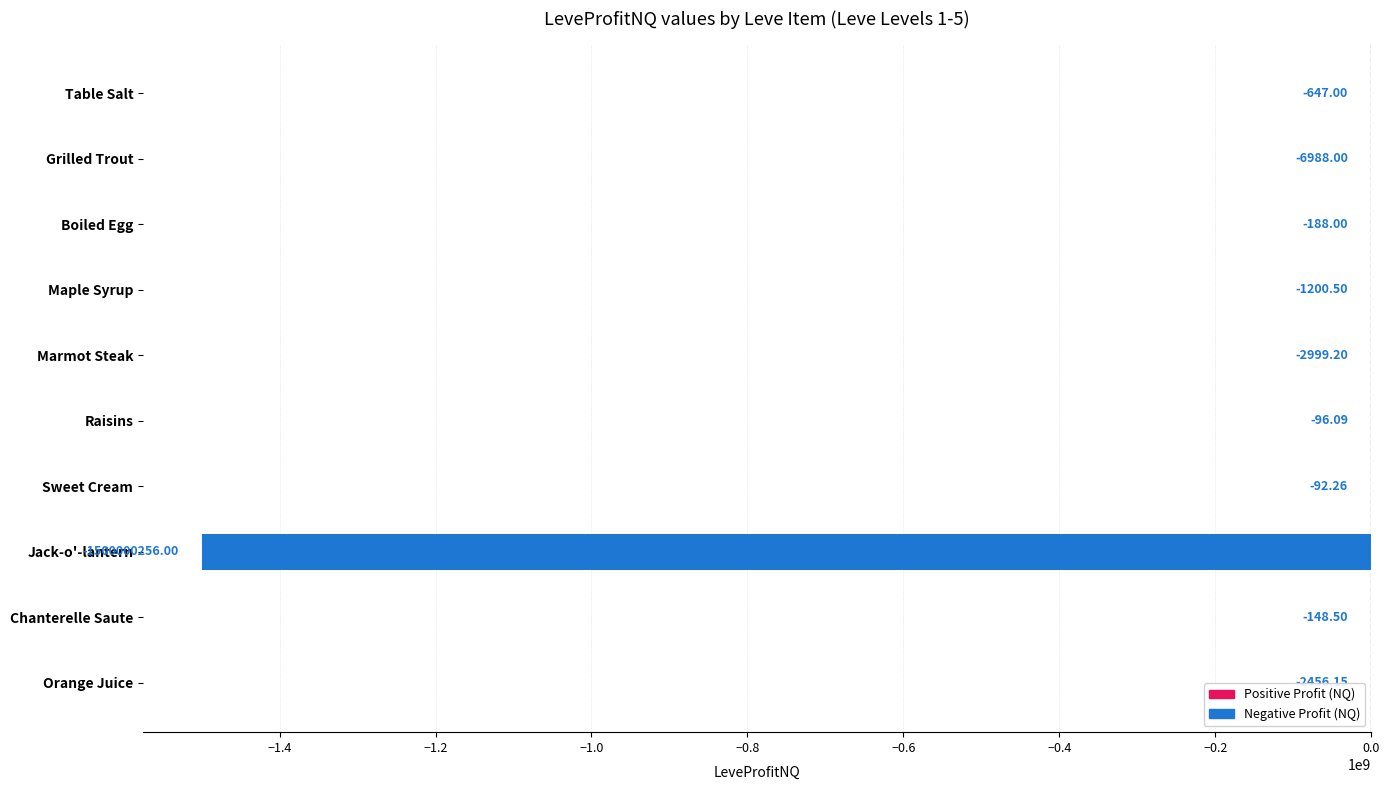

Which has a higher value, Maple Syrup or Marmot Steak?

Maple Syrup